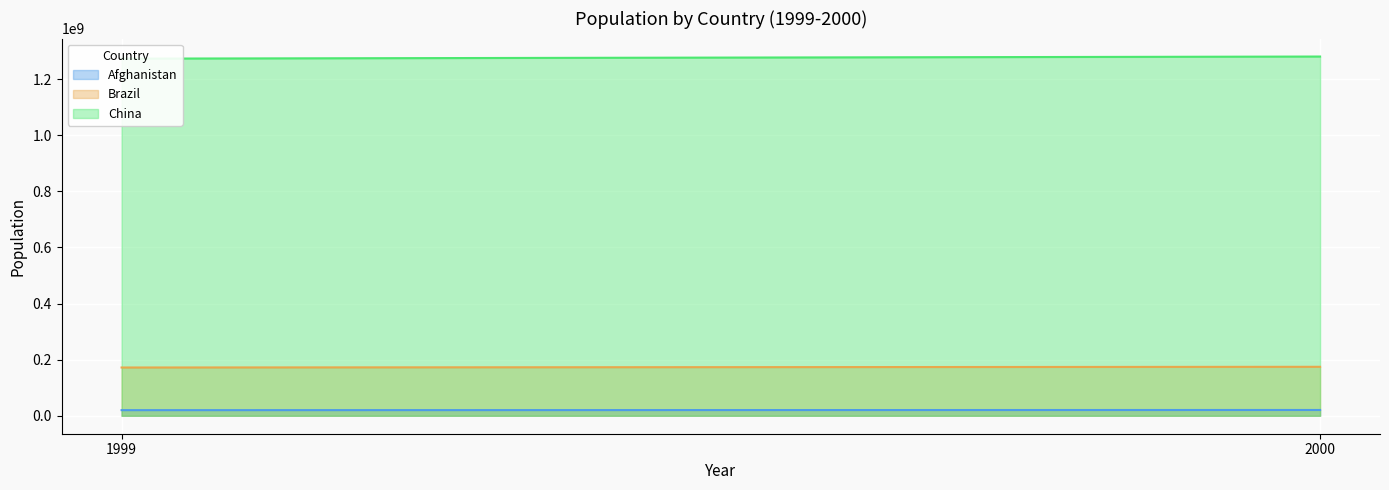

How many categories are shown in the chart?

2